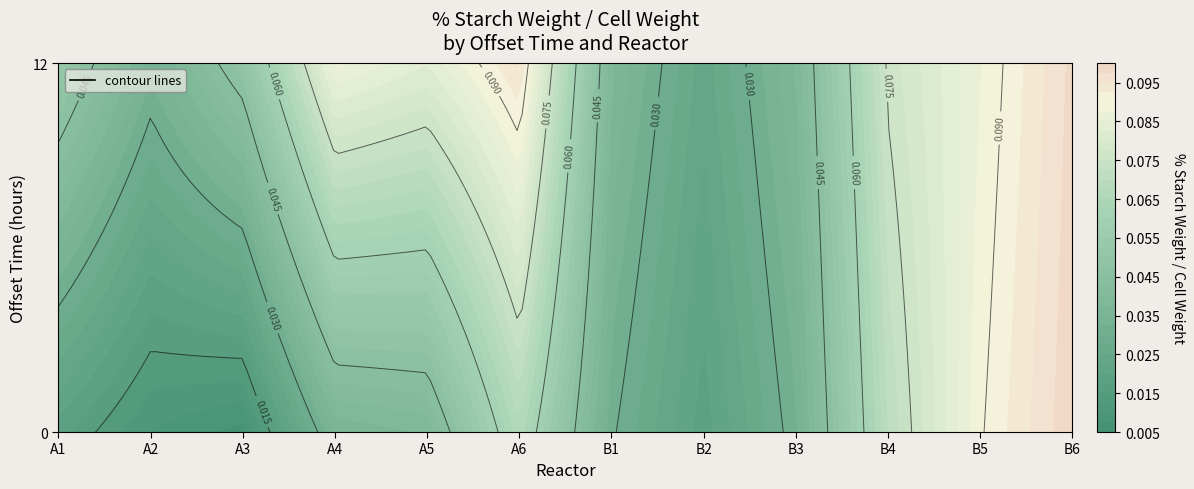

Is it true that B3 equals 0.0 at 4?

False